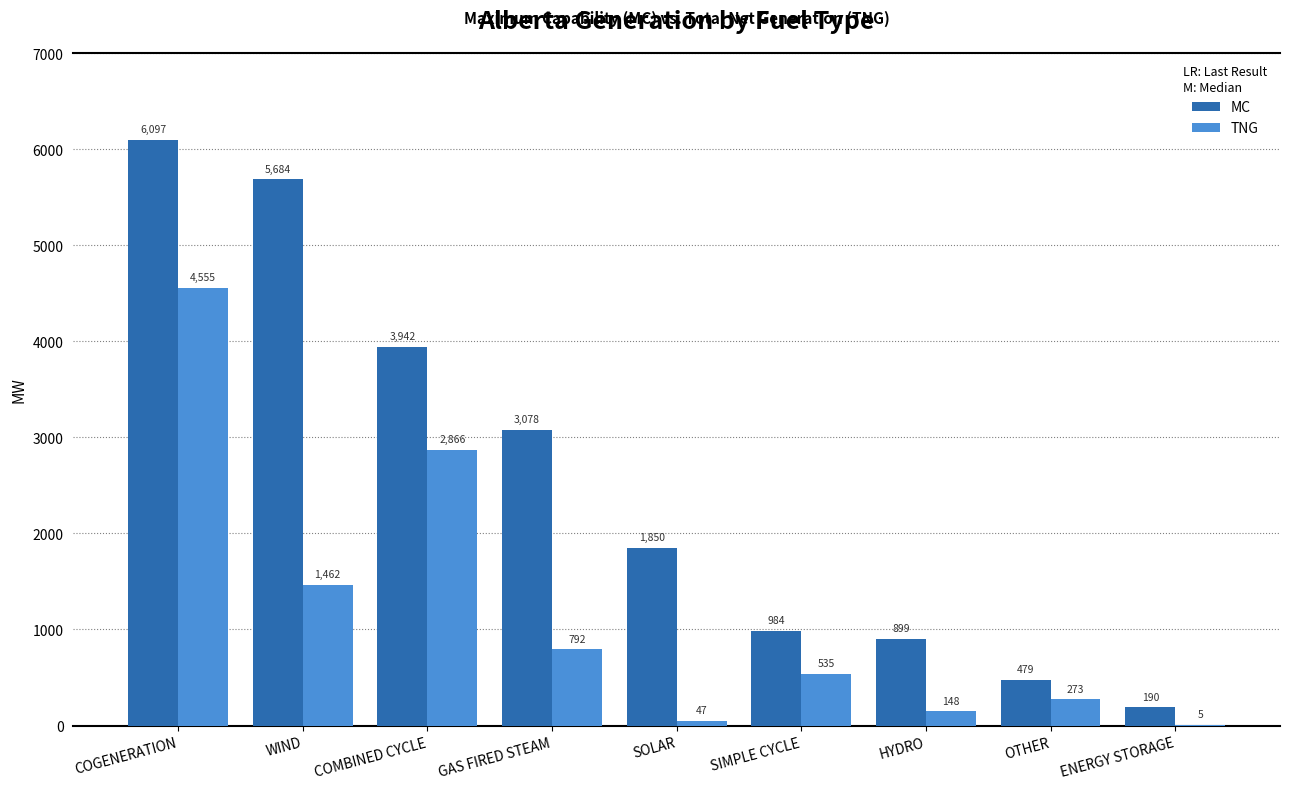

Where does the MC series first go above 1850?

COGENERATION